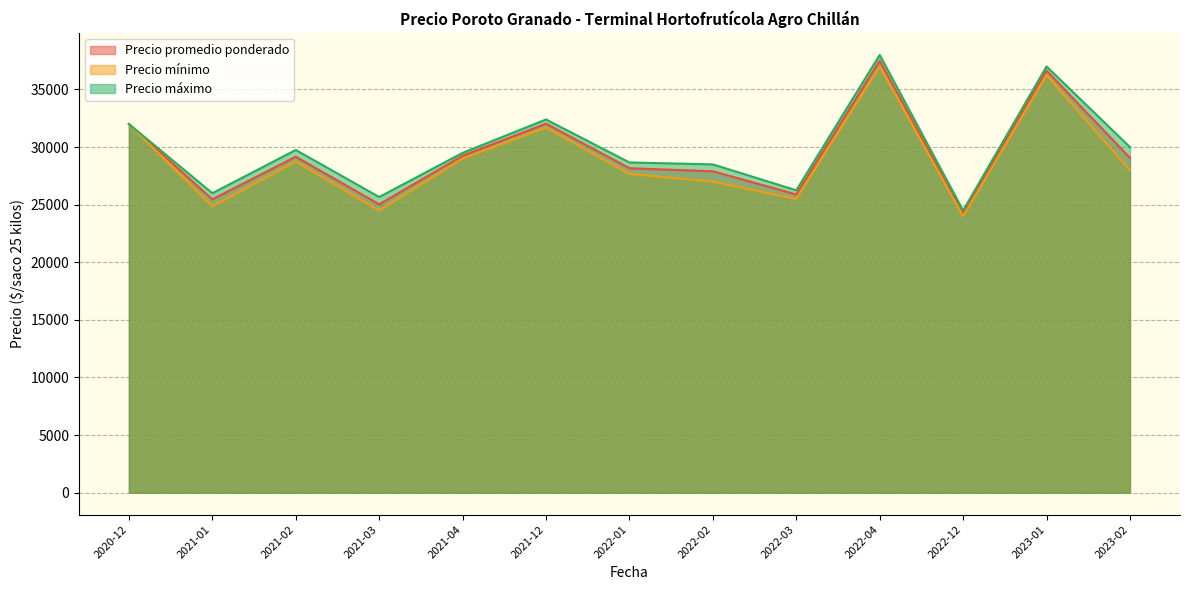

Which series has the largest total across all categories?

Precio máximo